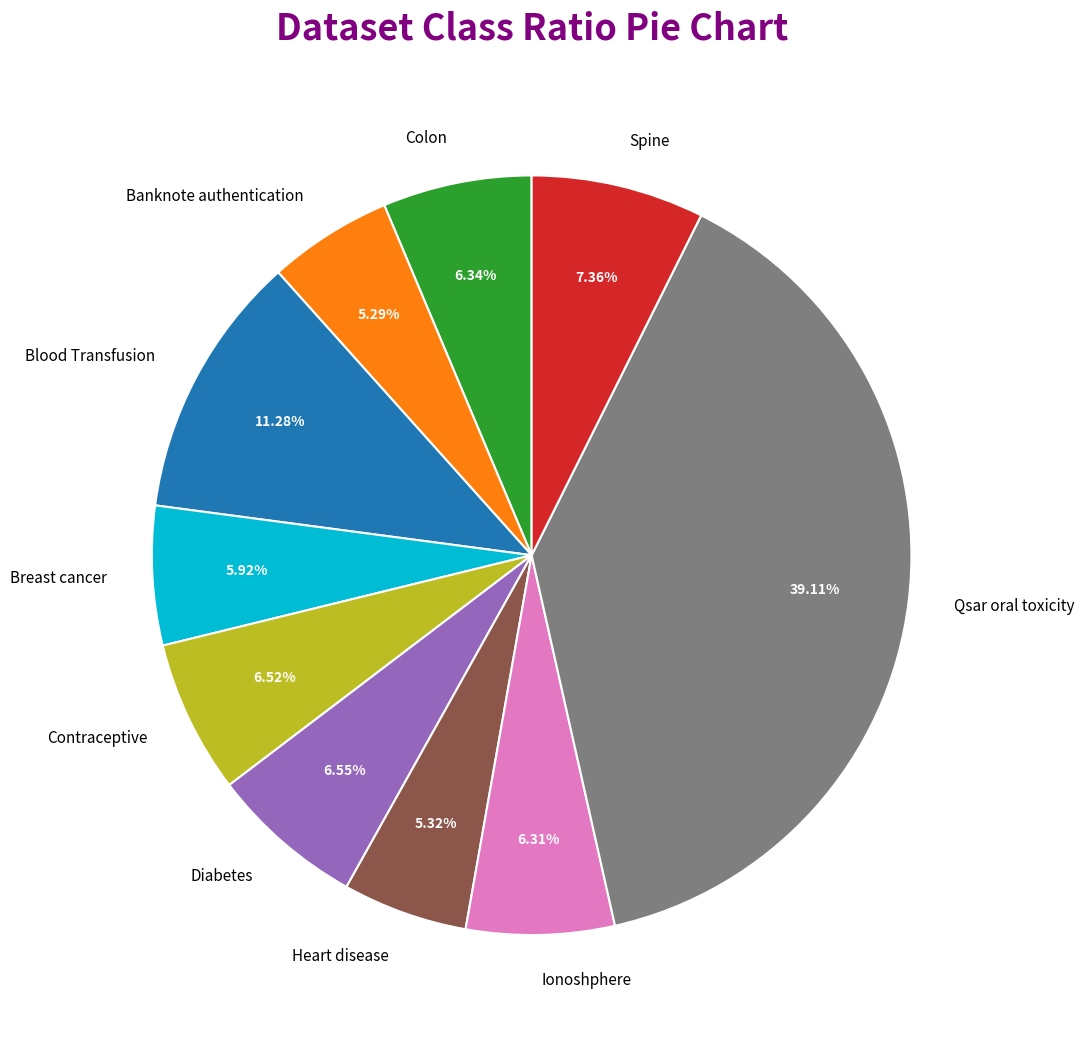

What percentage is the Heart disease slice, to the nearest percent?

5%